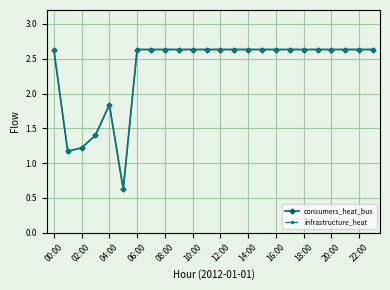

Is this an area chart (filled region under the line)?

No